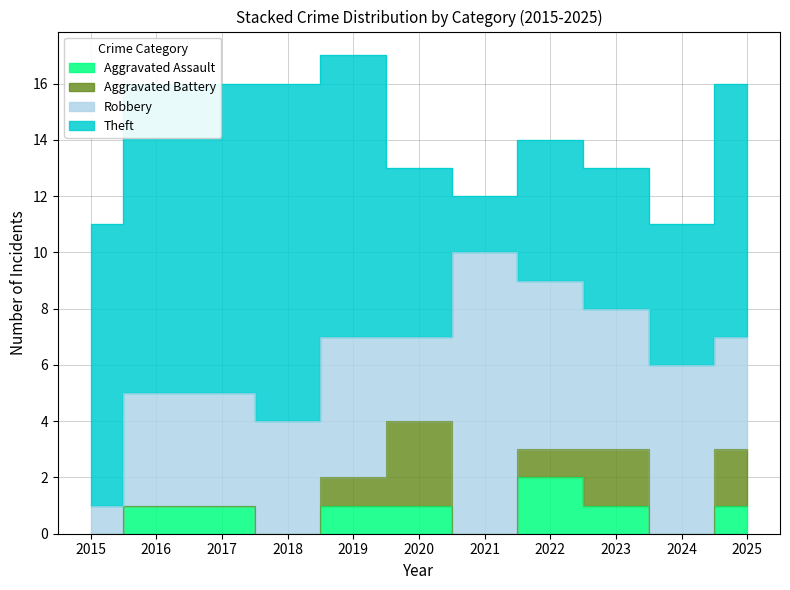

Rank the categories by Robbery value from highest to lowest.

2021, 2022, 2024, 2019, 2023, 2016, 2017, 2018, 2025, 2020, 2015